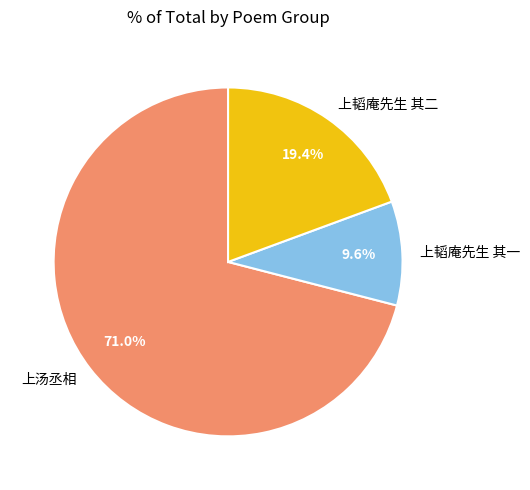

What is the smallest slice in the pie chart?

上韬庵先生 其一